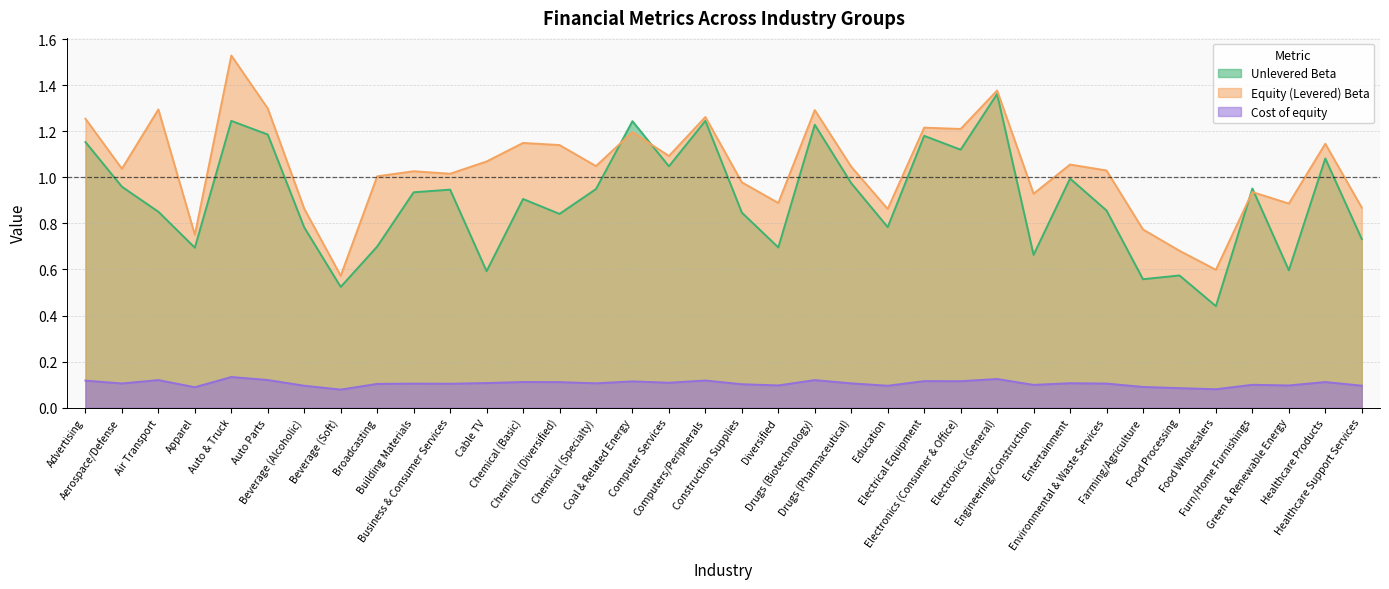

At how many categories does at least one series exceed 0?

36